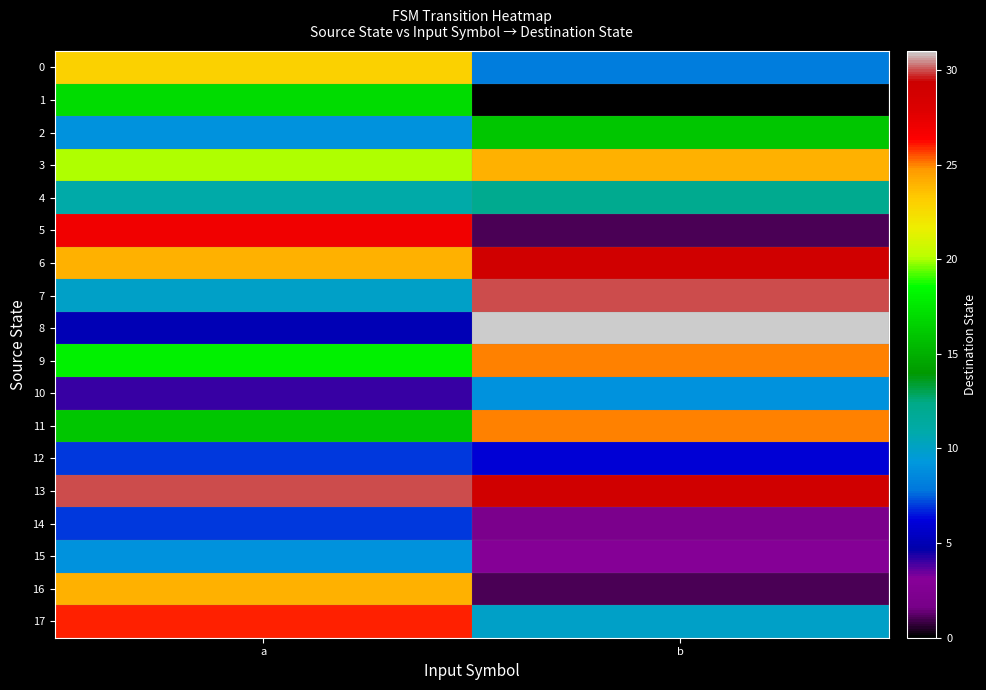

Reading left to right, transcribe all the data shown in this chart.

0: a=23	b=8
1: a=17	b=0
2: a=9	b=16
3: a=20	b=24
4: a=11	b=12
5: a=27	b=1
6: a=24	b=29
7: a=10	b=30
8: a=5	b=31
9: a=18	b=25
10: a=4	b=9
11: a=16	b=25
12: a=7	b=6
13: a=30	b=29
14: a=7	b=2
15: a=9	b=3
16: a=24	b=1
17: a=26	b=10